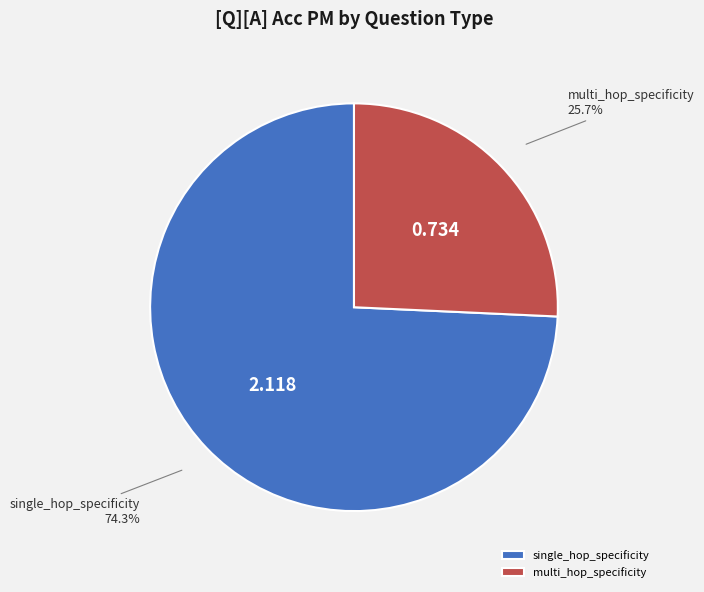

Which category has the biggest portion of the pie?

single_hop_specificity